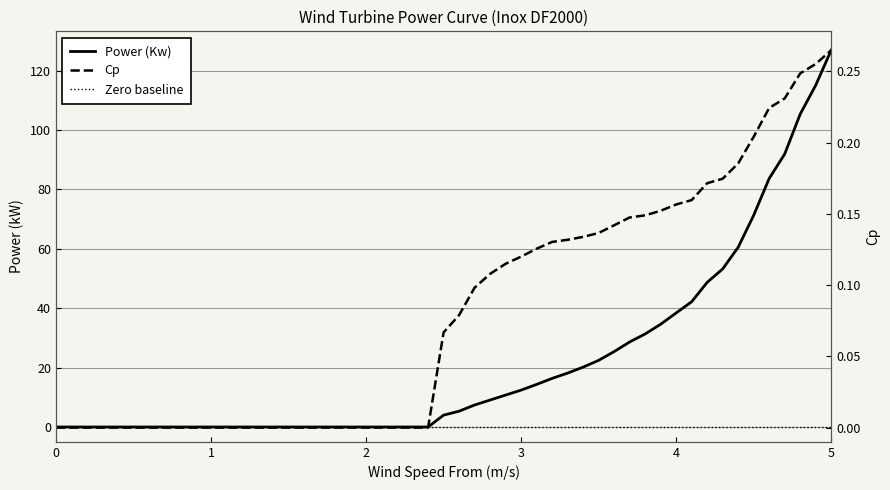

Reading left to right, list all the values displayed in this chart.

Power (Kw): 0.0=0.0	1.2=0.0	1.3=0.0	1.4=0.0	1.5=0.0	1.6=0.0	1.7=0.0	1.8=0.0	1.9=0.0	2.0=0.0	2.1=0.0	2.2=0.0	2.3=0.0	2.4=0.0	2.5=4.0	2.6=5.3	2.7=7.4	2.8=9.1	2.9=10.8	3.0=12.4	3.1=14.3	3.2=16.4	3.3=18.2	3.4=20.2	3.5=22.4	3.6=25.4	3.7=28.6	3.8=31.3	3.9=34.6	4.0=38.4	4.1=42.2	4.2=48.7	4.3=53.2	4.4=60.5	4.5=71.3	4.6=83.7	4.7=92.0	4.8=105.4	4.9=115.1	5.0=126.9
Cp: 0.0=0.0	1.2=0.0	1.3=0.0	1.4=0.0	1.5=0.0	1.6=0.0	1.7=0.0	1.8=0.0	1.9=0.0	2.0=0.0	2.1=0.0	2.2=0.0	2.3=0.0	2.4=0.0	2.5=0.1	2.6=0.1	2.7=0.1	2.8=0.1	2.9=0.1	3.0=0.1	3.1=0.1	3.2=0.1	3.3=0.1	3.4=0.1	3.5=0.1	3.6=0.1	3.7=0.1	3.8=0.1	3.9=0.2	4.0=0.2	4.1=0.2	4.2=0.2	4.3=0.2	4.4=0.2	4.5=0.2	4.6=0.2	4.7=0.2	4.8=0.2	4.9=0.3	5.0=0.3